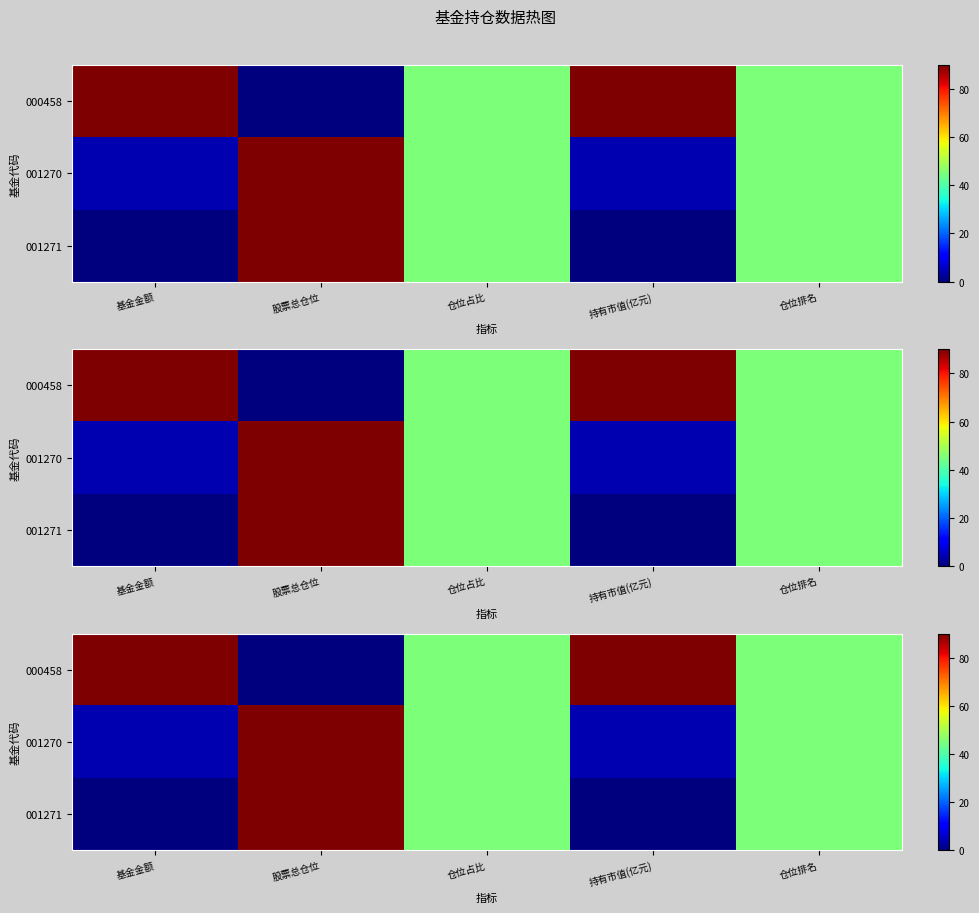

At which category is the sum across all series the highest?

股票总仓位